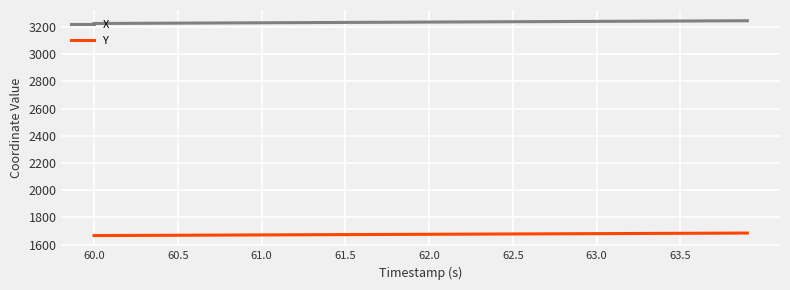

List the series in order of their overall mean, highest first.

X, Y